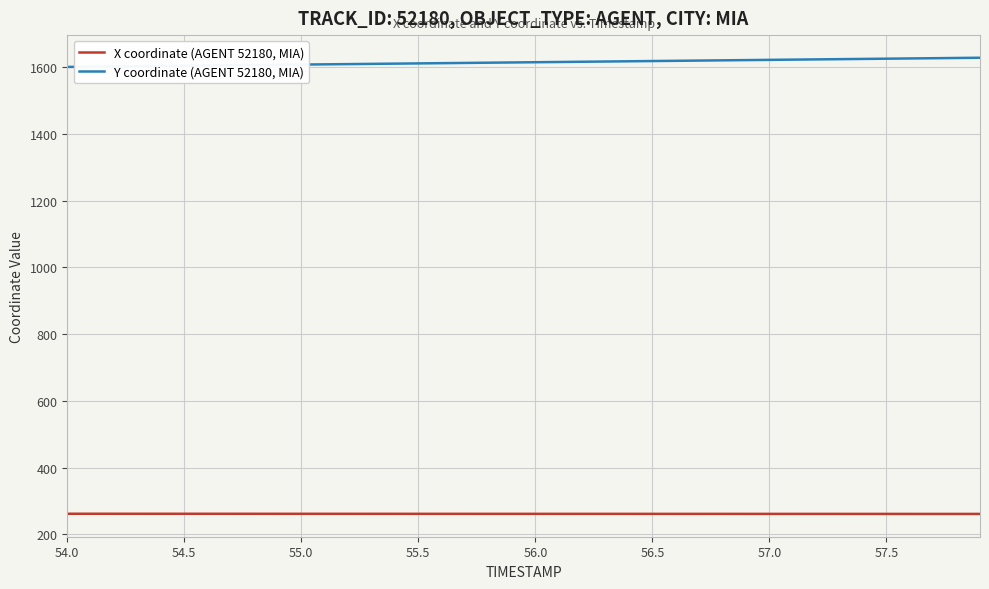

How many X coordinate (AGENT 52180, MIA) values are between 261 and 262?

40